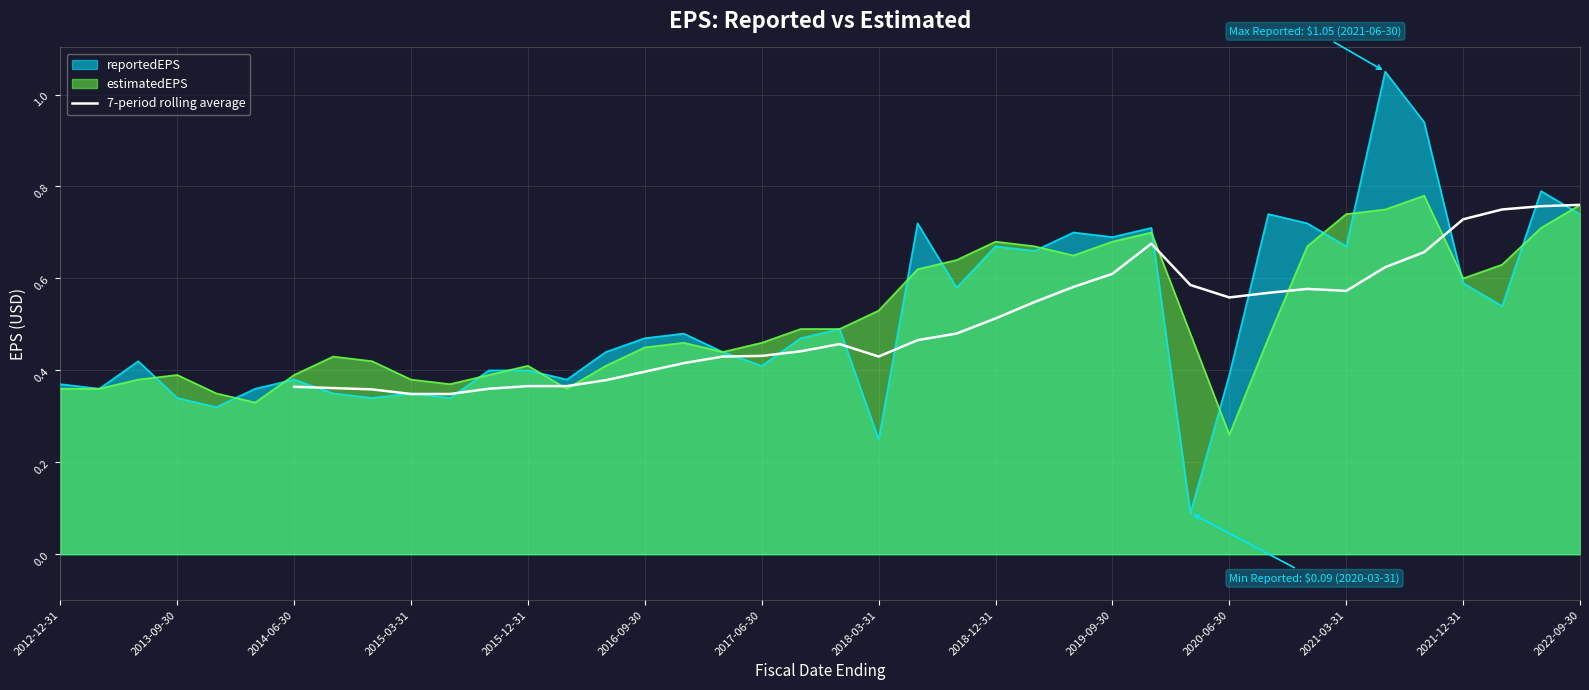

The value of 7-period rolling average at 2015-03-31 is 0.5. True or false?

False